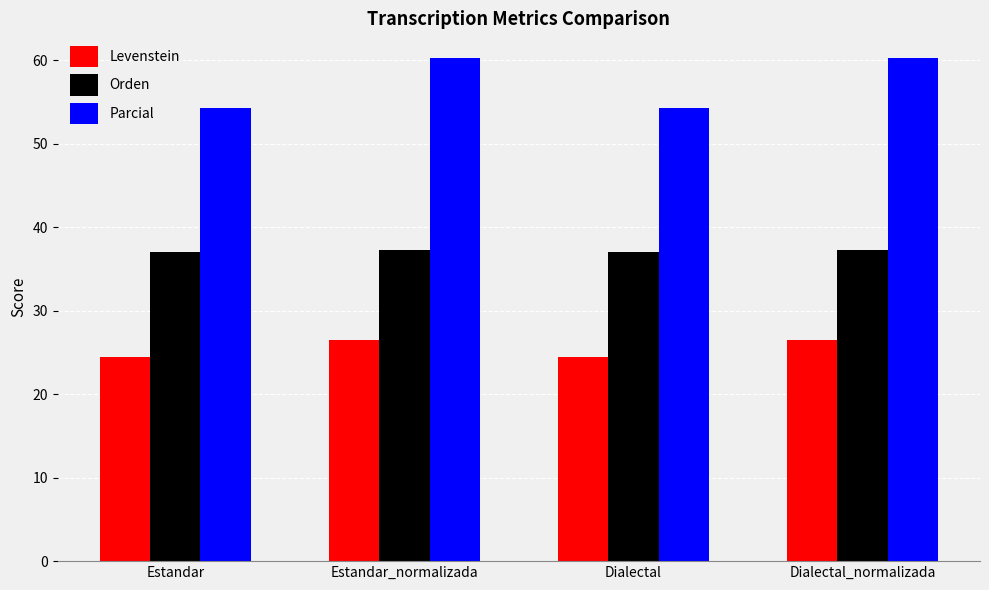

What is the total value across all series at Dialectal_normalizada?

124.0